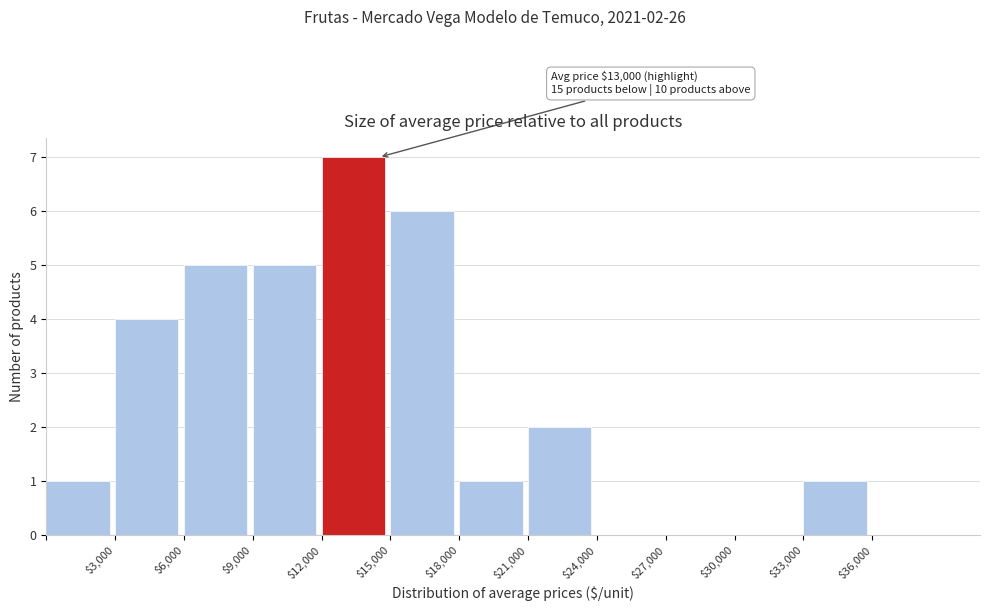

Which range on the x-axis has the tallest bar?

12000 to 15000